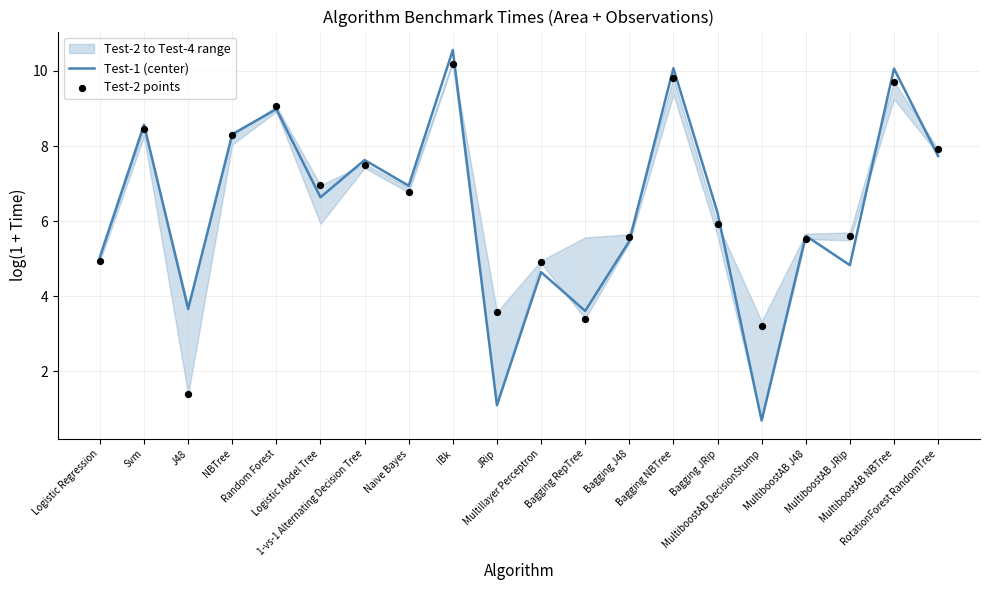

Which series has the widest spread of Y values?

Test-1 (center)